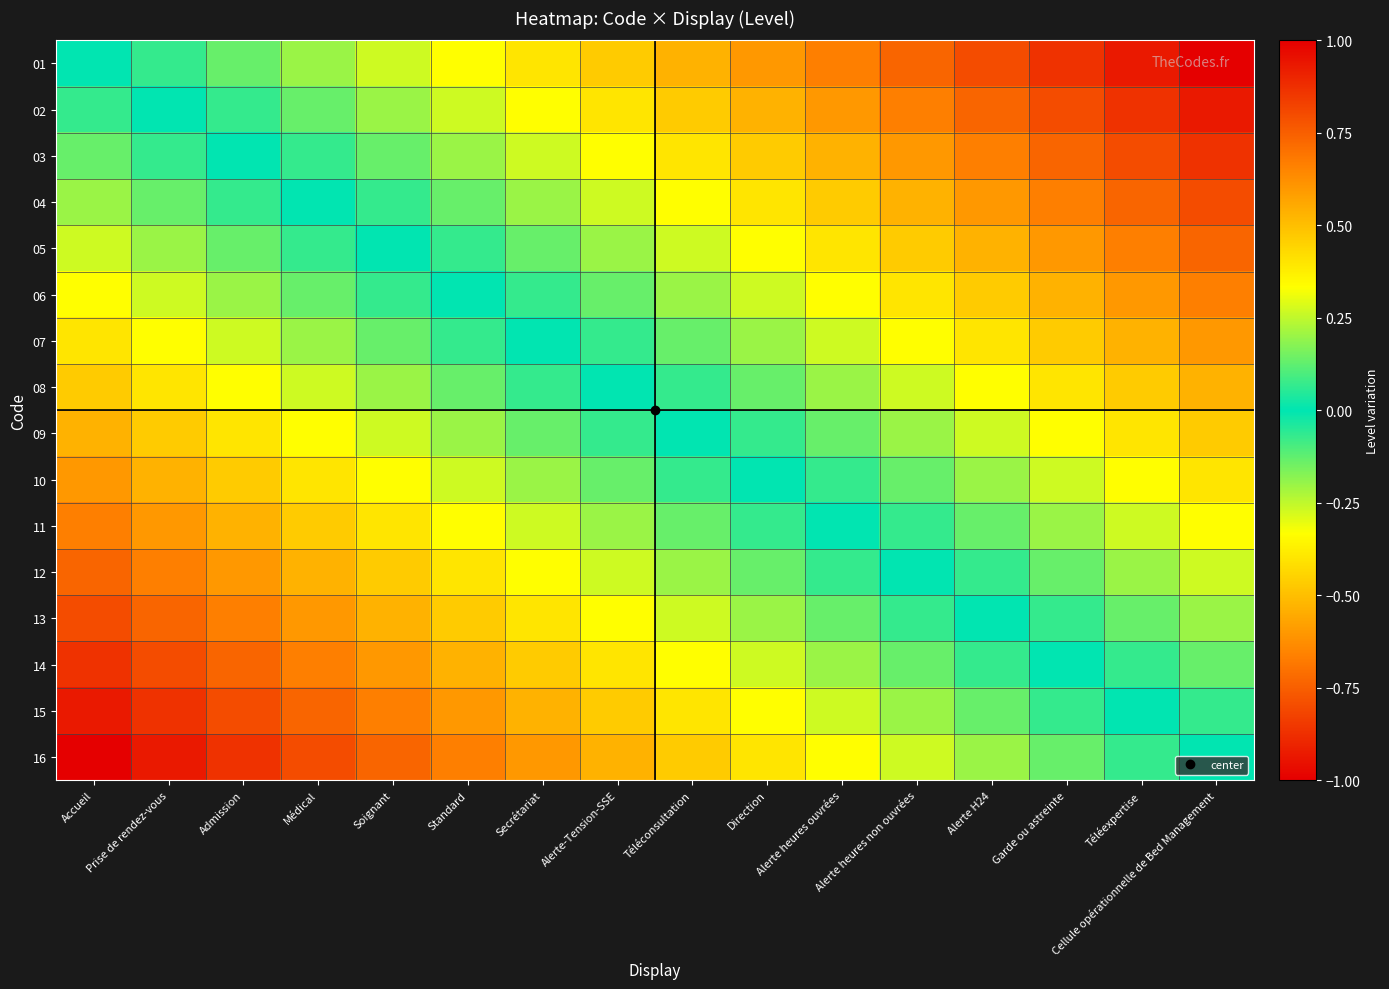

Which has a higher value, Standard or Secrétariat?

Standard